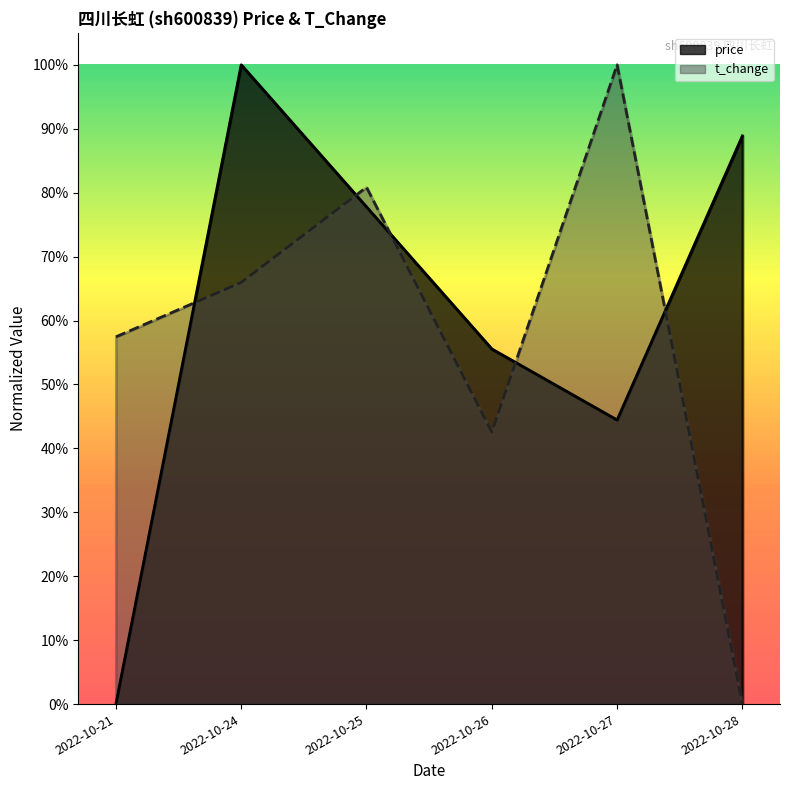

What is the value of the price point at the 6th from the left?

0.9